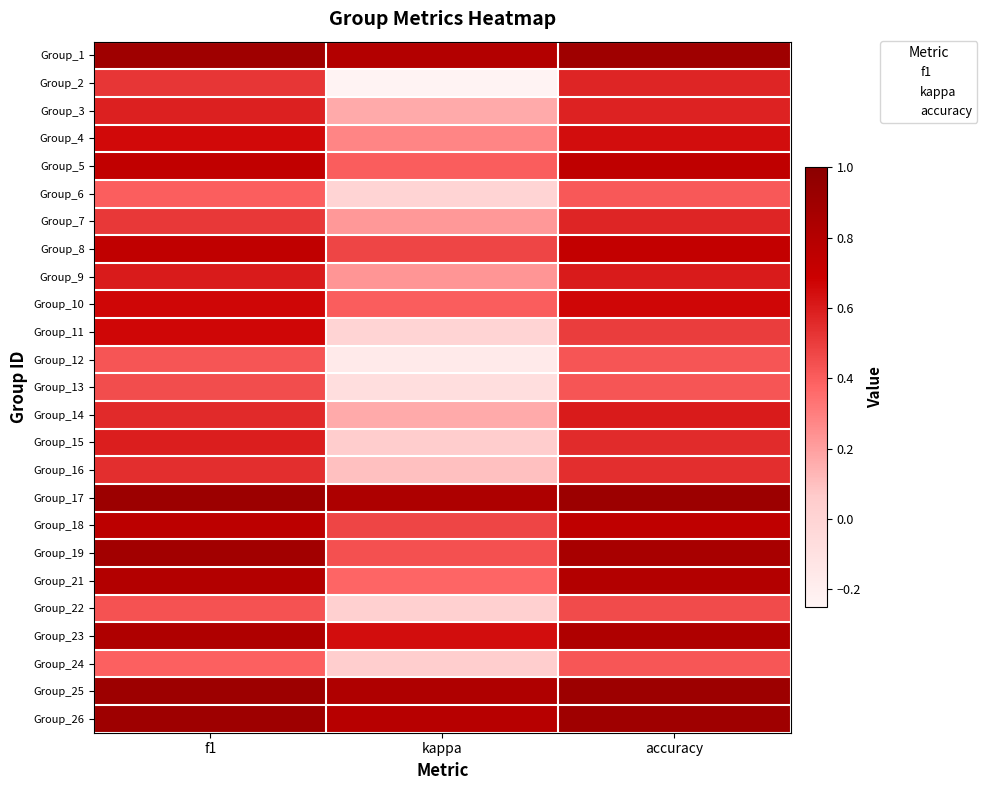

What is the minimum value shown in the chart?

-0.2